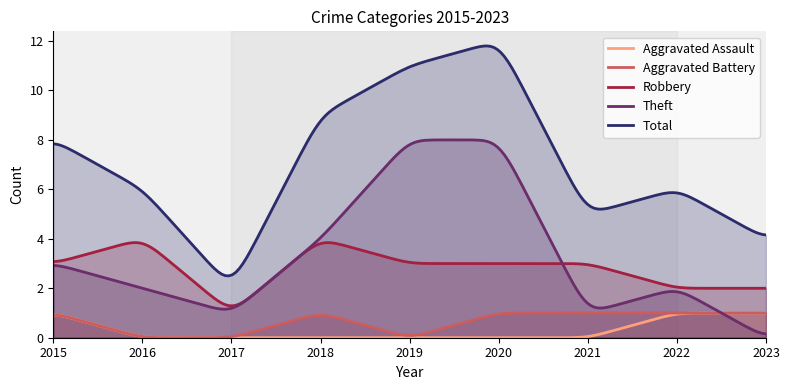

Which series has the largest range (max minus min)?

Total